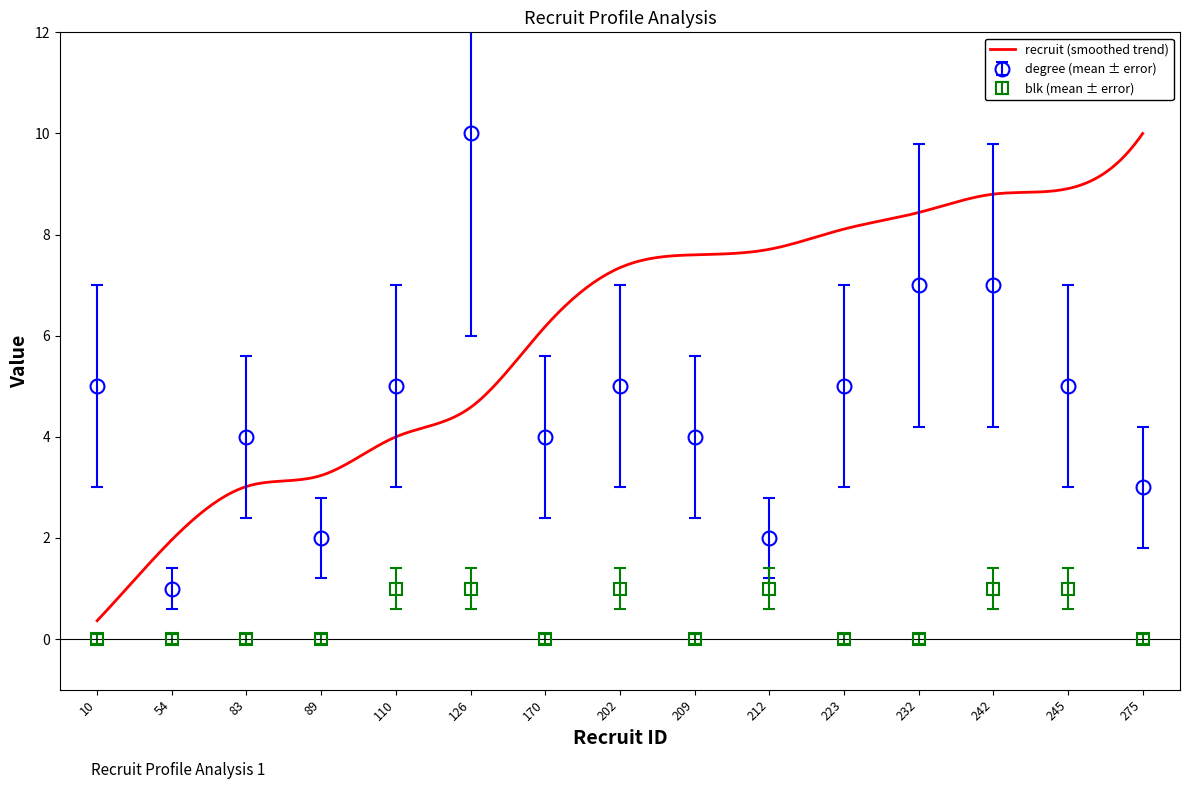

What is the sum of all blk values?

6.0